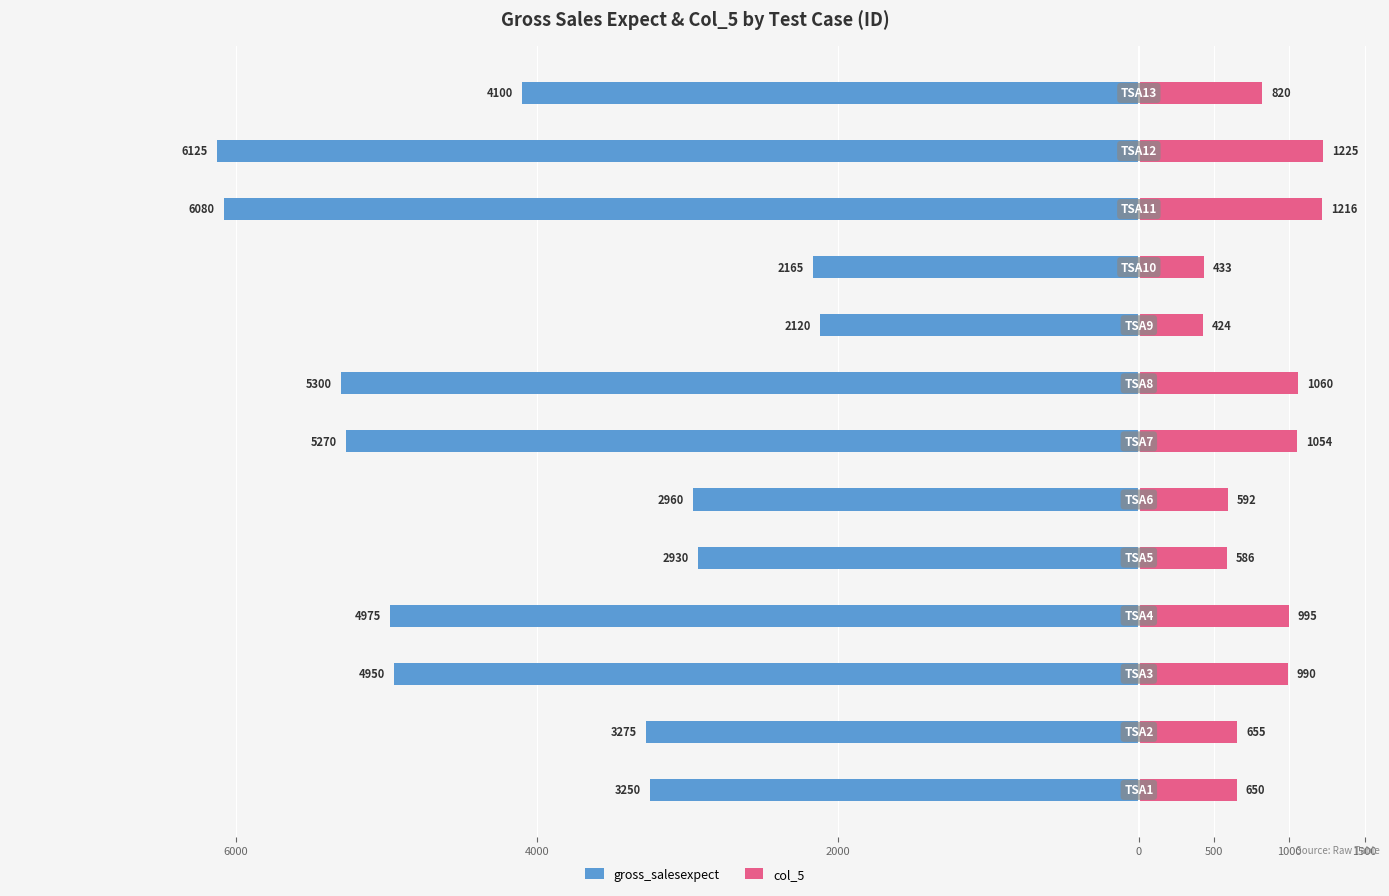

Which series changed the most between 10 and 12?

gross_salesexpect